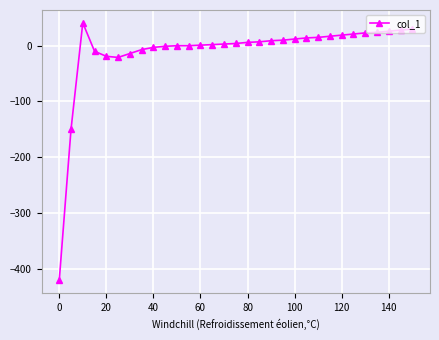

How many categories are shown in the chart?

31